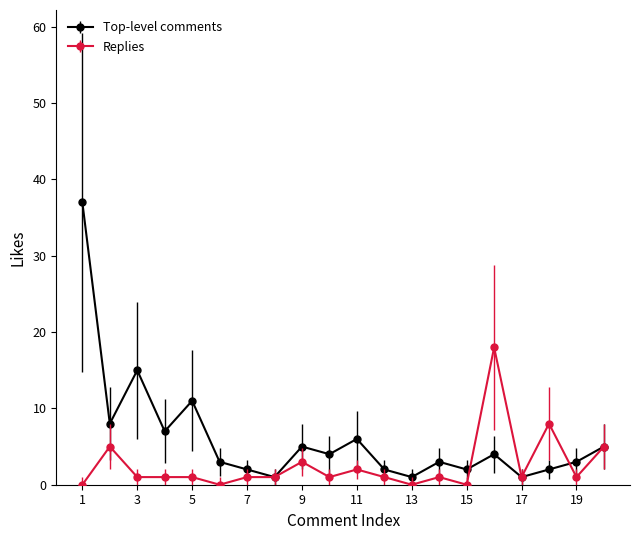

Does the chart have visible grid lines?

No